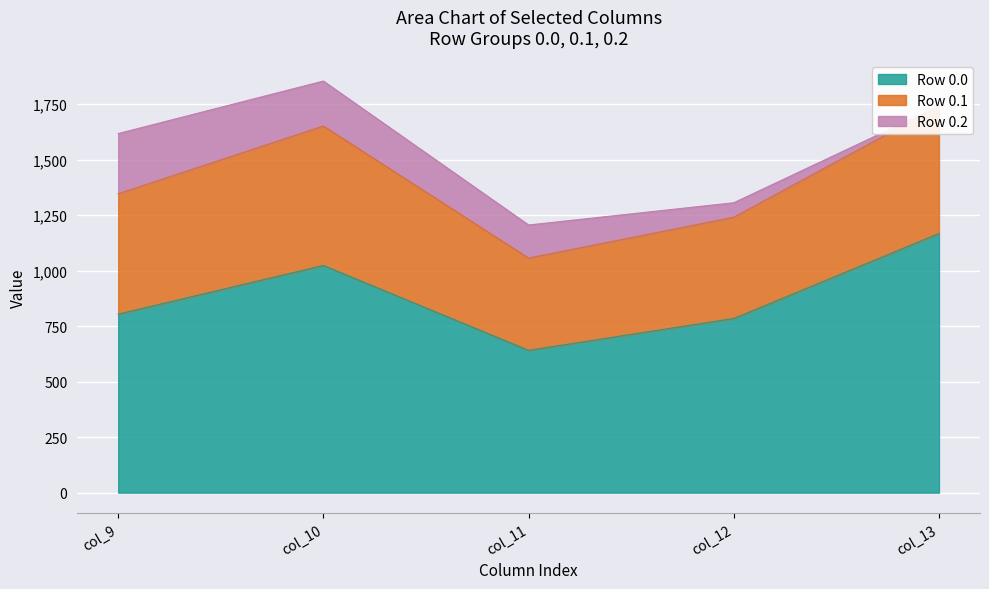

At which label is 0.0 closest to 904?

col_9